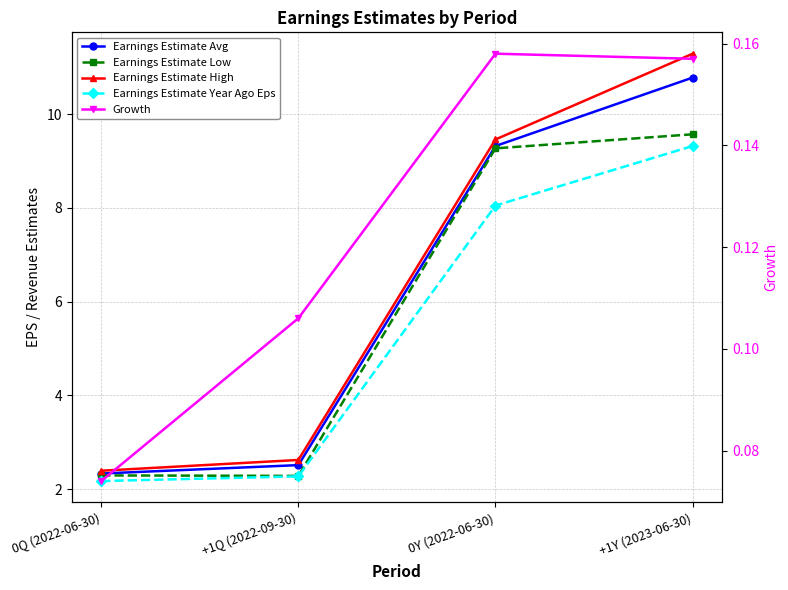

Which category has the highest value across all series?

+1Y (2023-06-30)